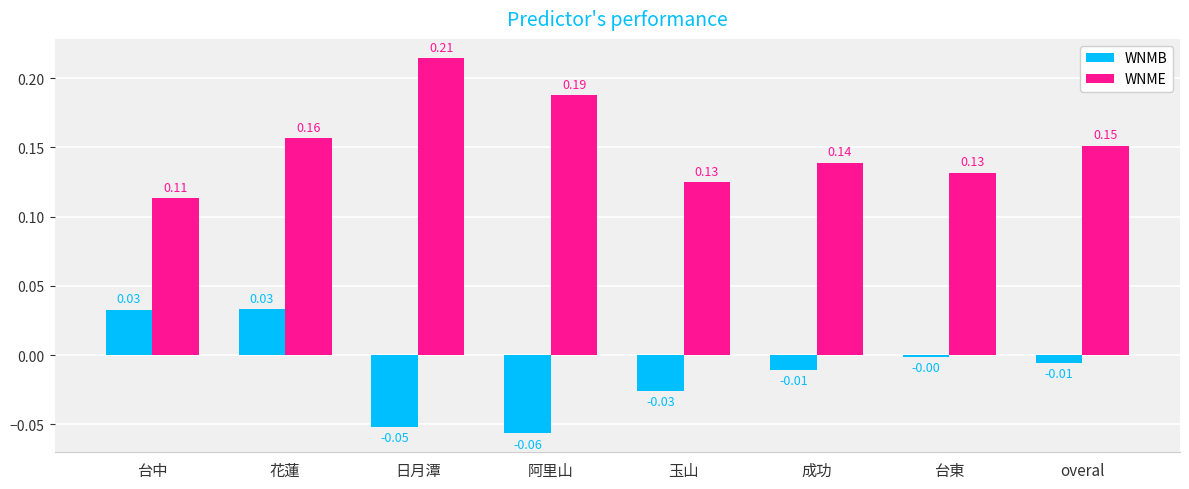

At which label does WNME reach its peak?

日月潭